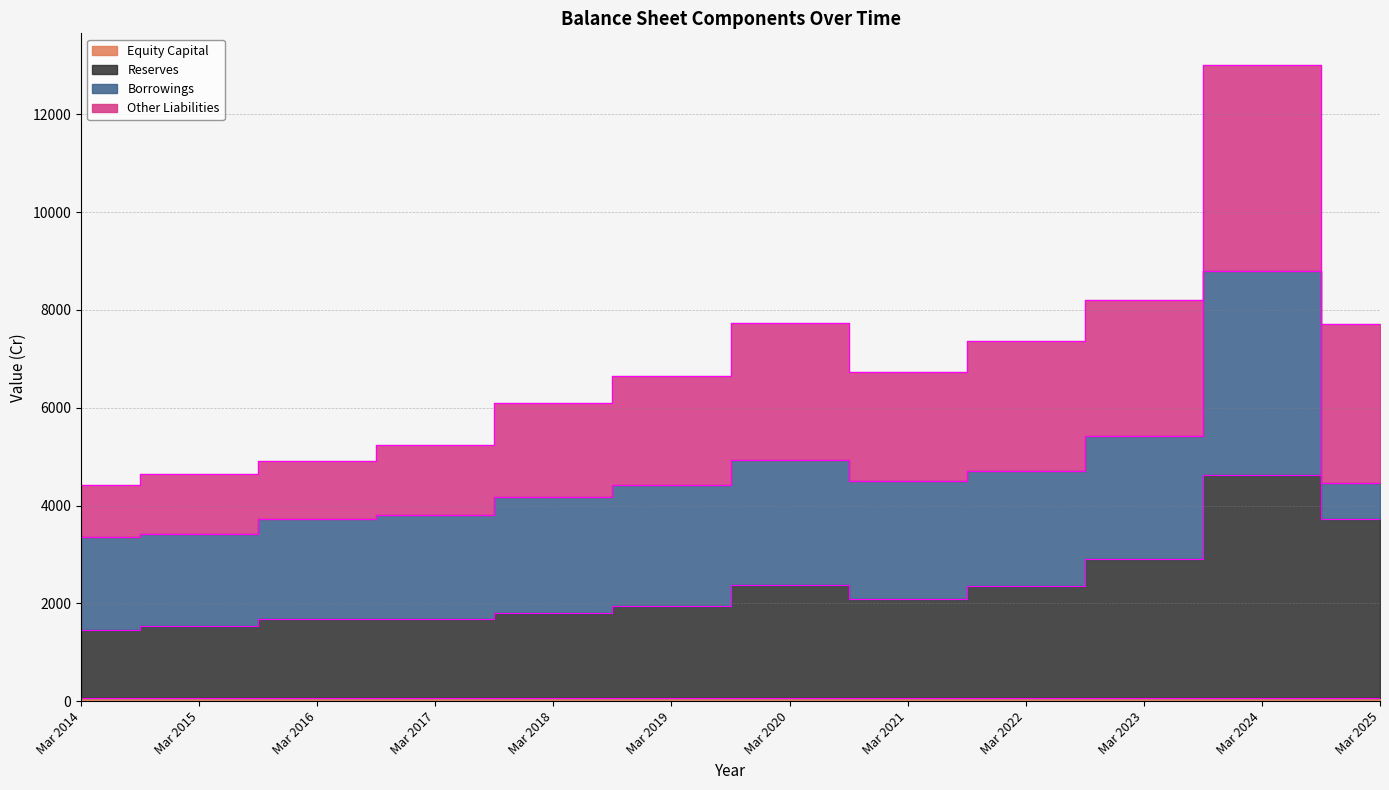

True or false: Reserves has a value of 1979 at Mar 2014.

False